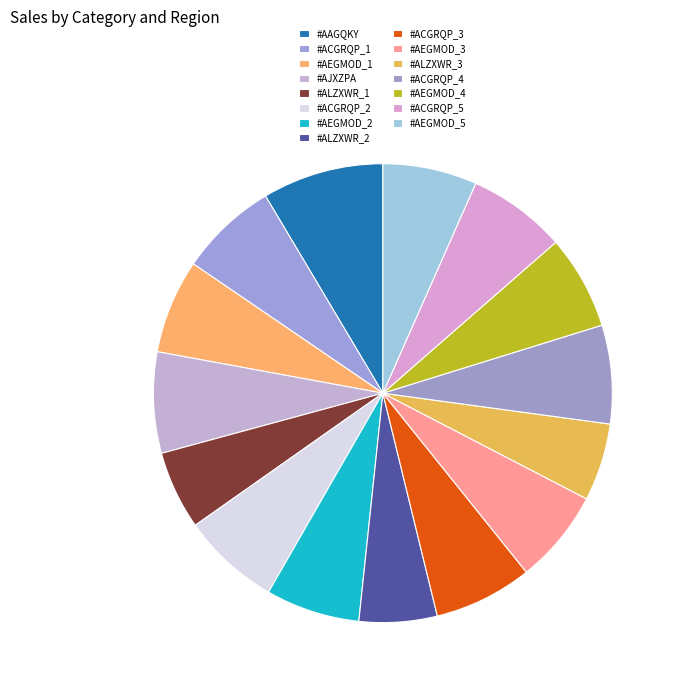

Count the number of slices in the pie.

15